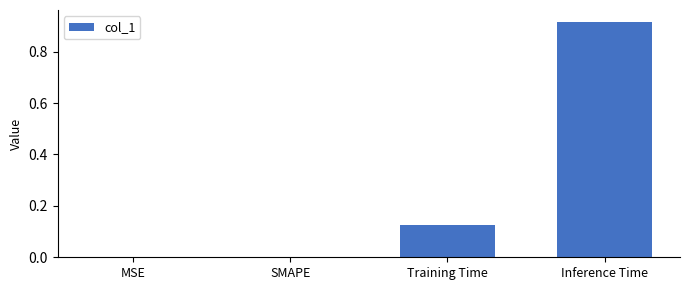

What is the average value?

0.3